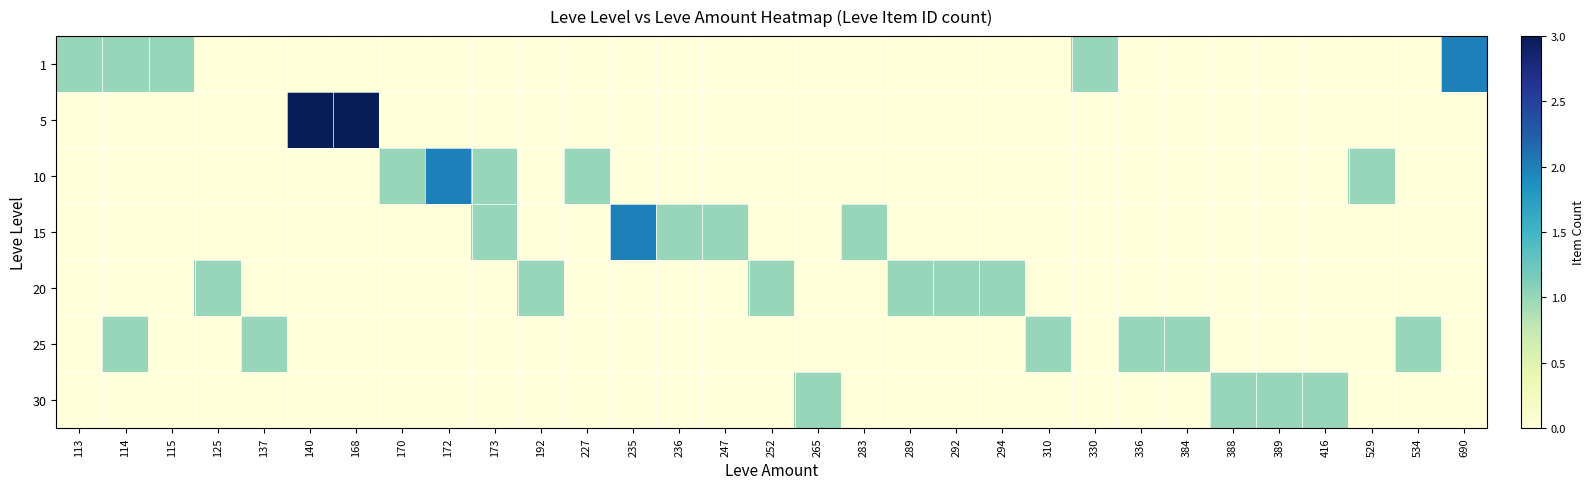

What is the greatest value displayed?

3